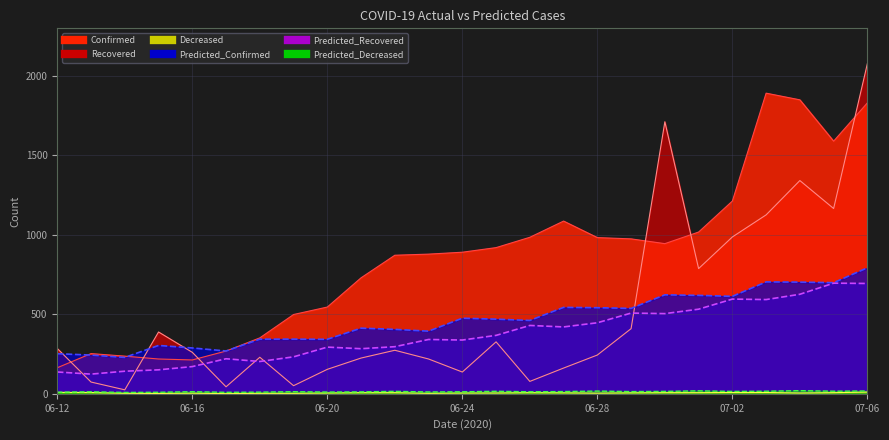

Which series has the largest total across all categories?

Confirmed